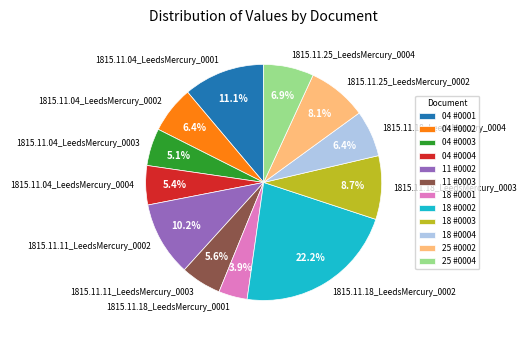

True or false: 1815.11.25_LeedsMercury_0002 accounts for 8% of the total.

True